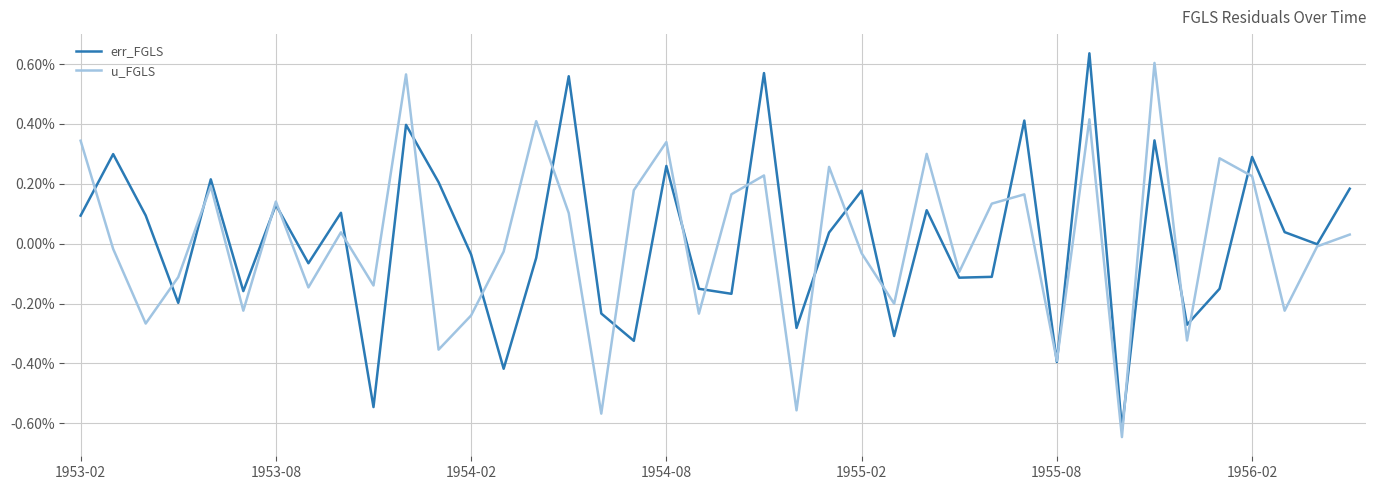

What are all the series names shown in the legend?

err_FGLS, u_FGLS